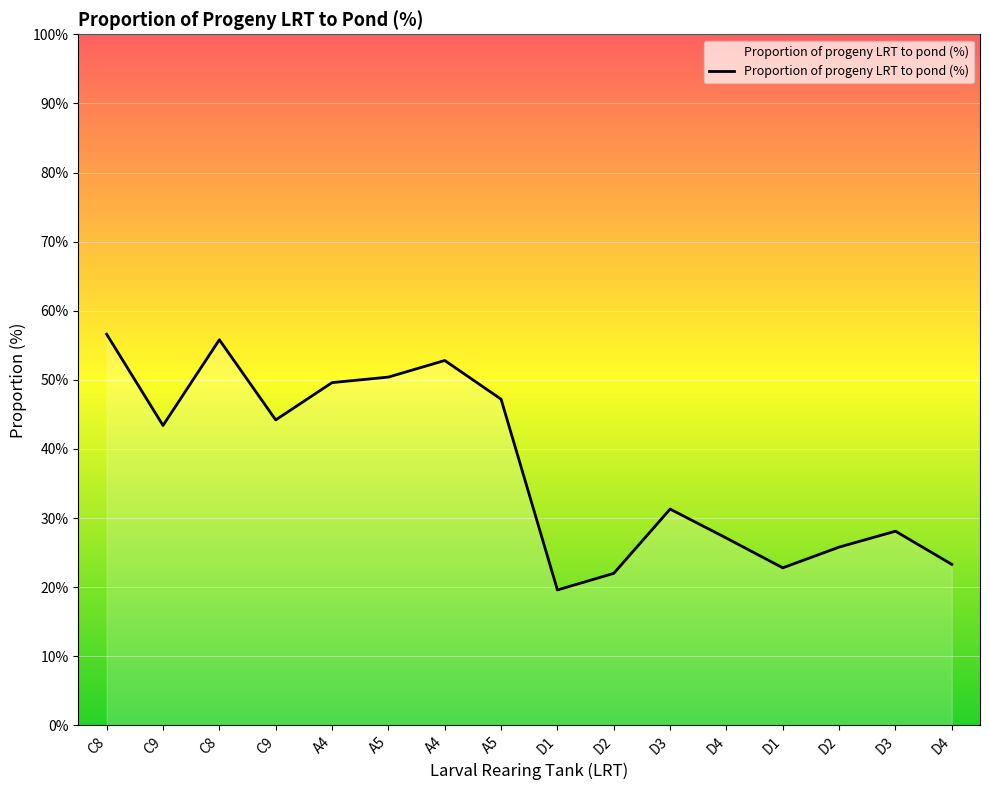

What value does the data have at D2?

22.0